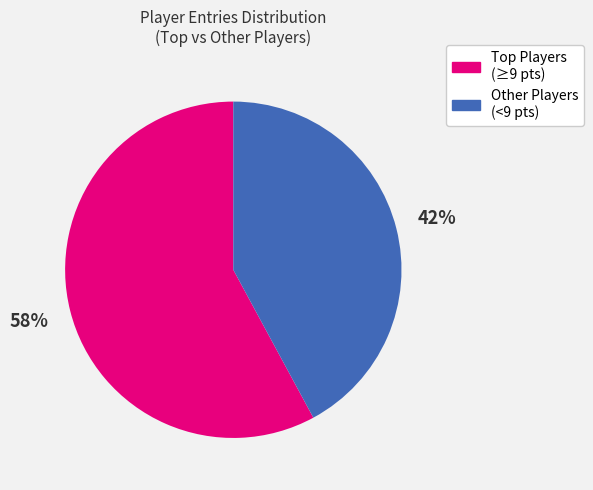

Does Other Players (<9 pts) represent more than half of the total?

No